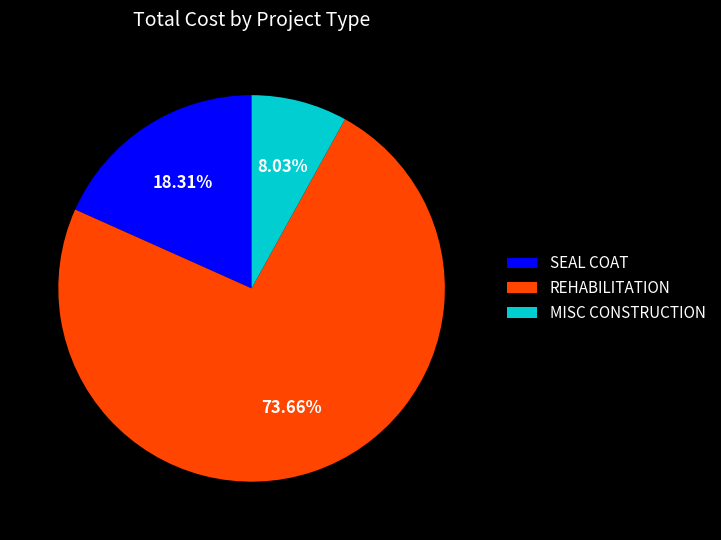

To the nearest percent, what portion does SEAL COAT represent?

18%